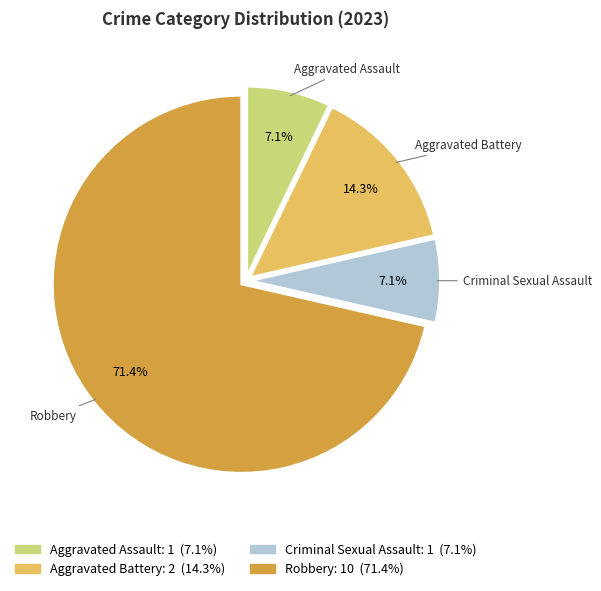

To the nearest percent, what percentage of the pie is Criminal Sexual Assault?

7%